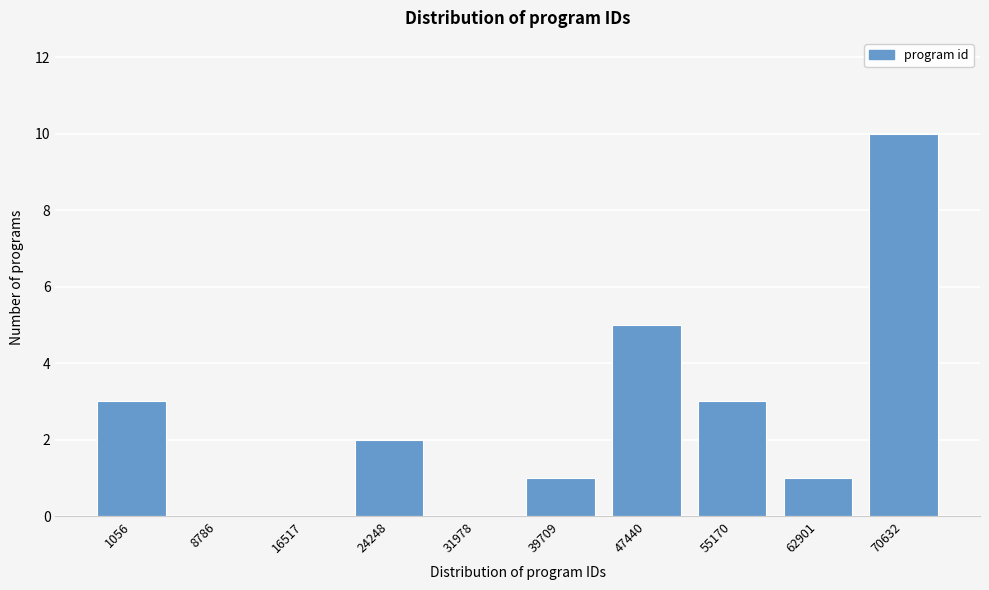

Between 47440 and 8786, which is larger?

47440